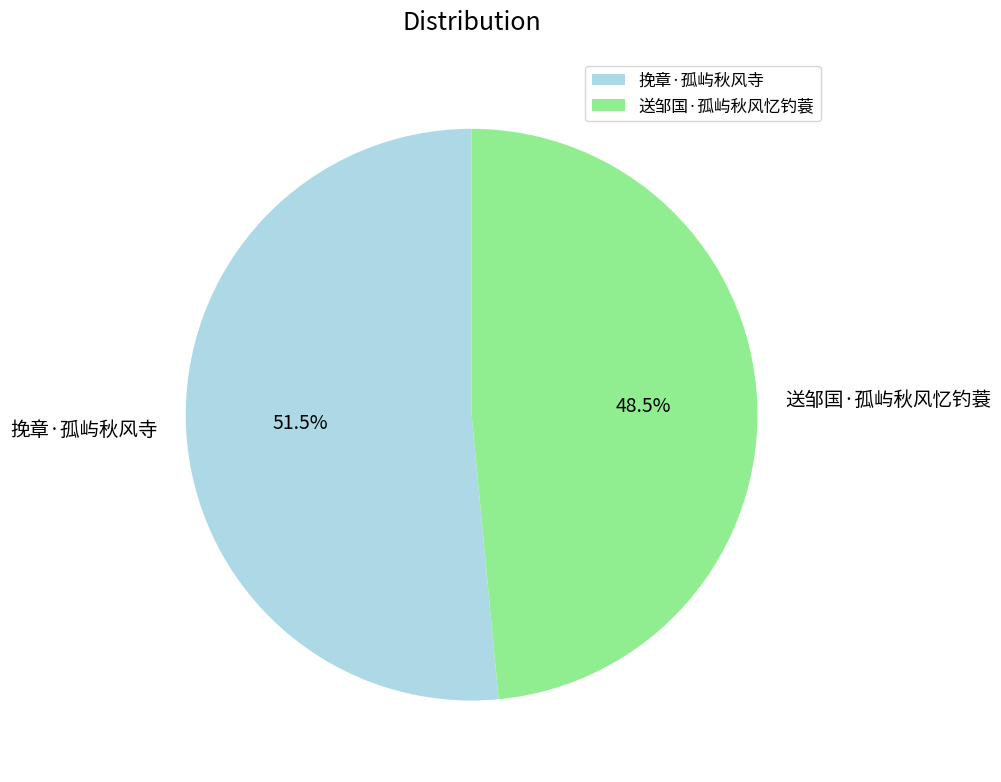

What percentage do 挽章·孤屿秋风寺 and 送邹国·孤屿秋风忆钓蓑 together represent?

100.0%